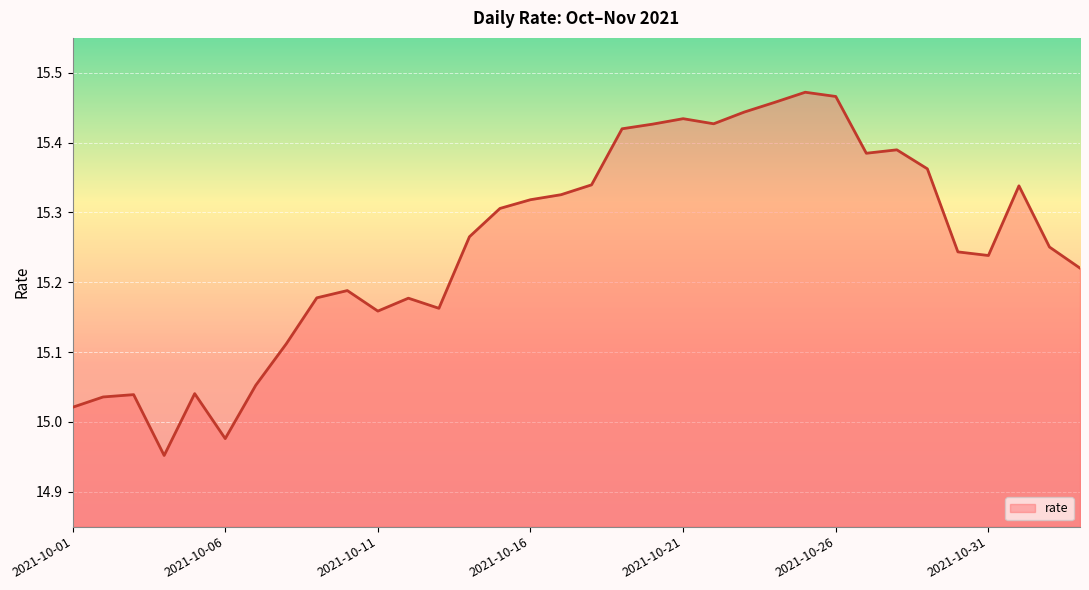

What is the difference between the maximum and minimum values?

0.5